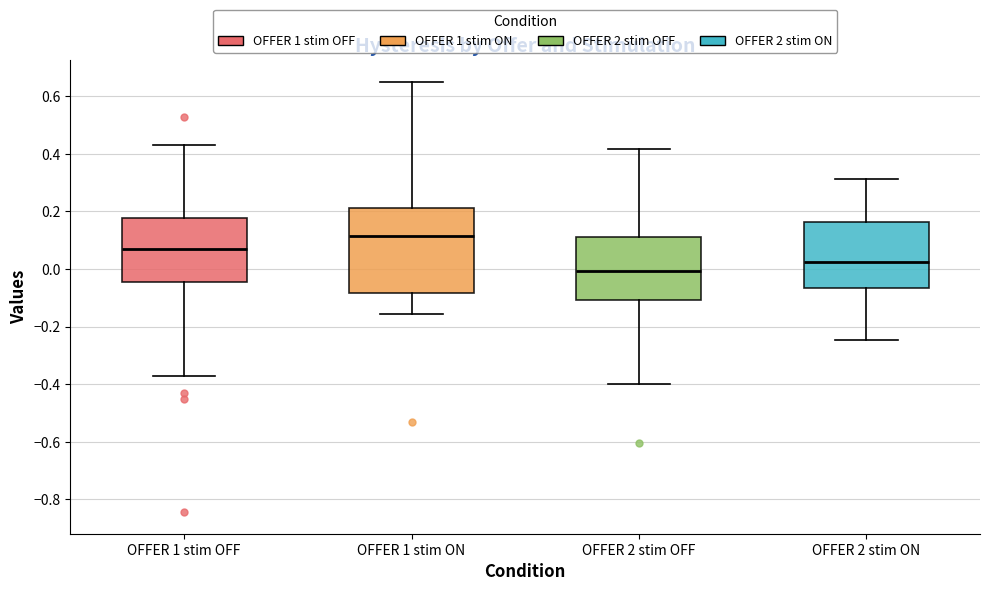

Where does the median line of the box for OFFER 2 stim ON sit on the y-axis? The values are not printed on the chart, so give them approximately, as read against the axis.

0.02